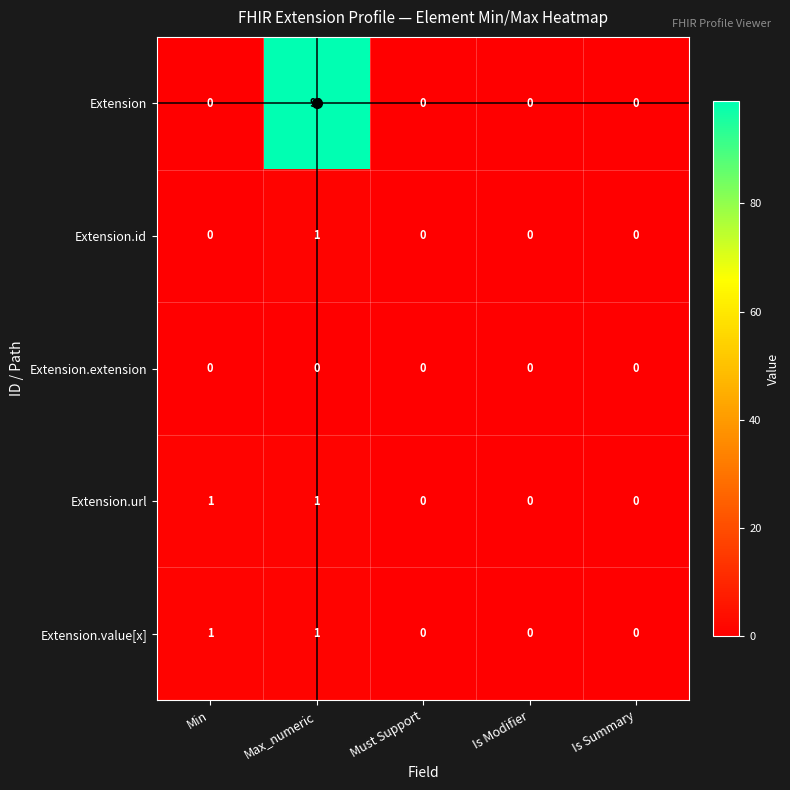

Which series has the widest spread of values?

Extension